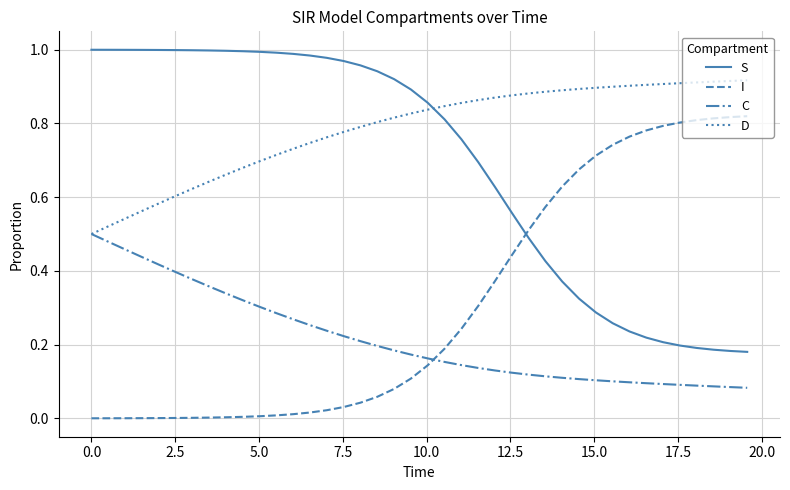

How many times do I and S cross each other?

1